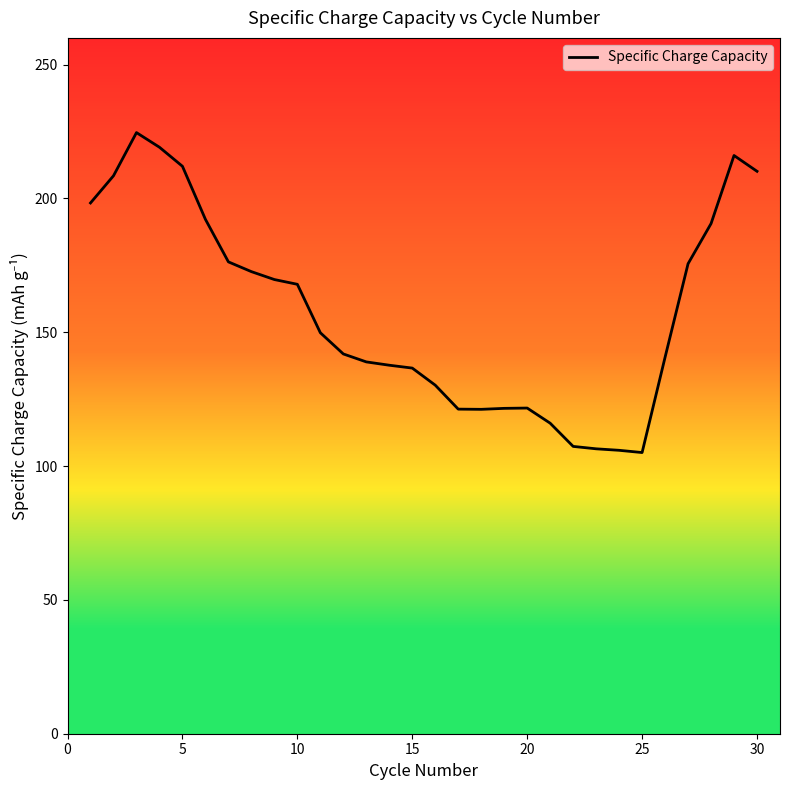

Does the chart have visible grid lines?

No